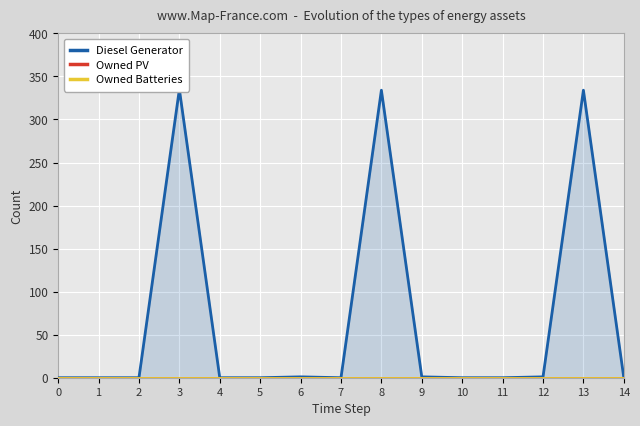

What is the difference between the highest and lowest values at 12?

1